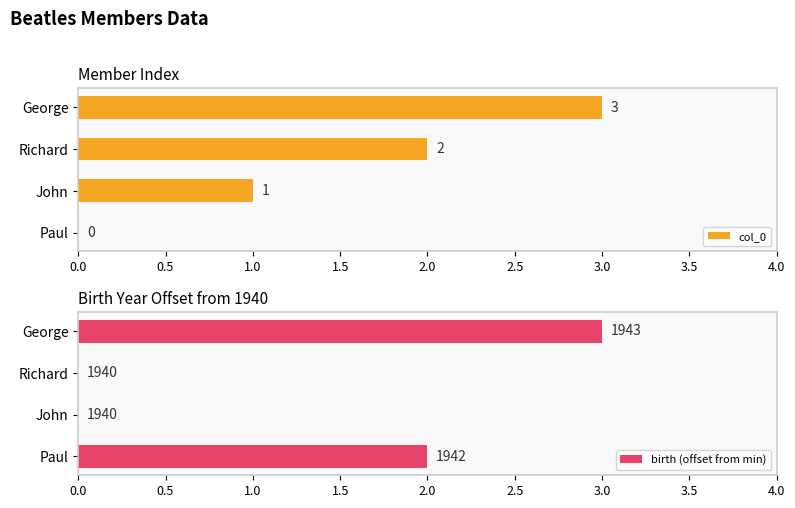

What is the highest value of the col_0 series?

3